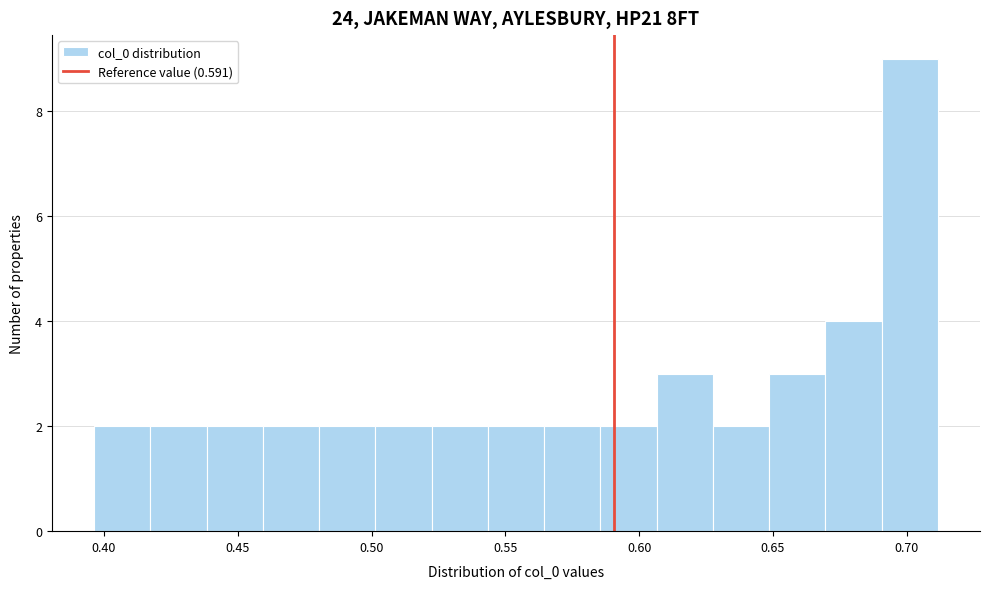

How tall is the bar that spans 0.670 to 0.690 on the x-axis? Neither the bar edges nor the heights are printed on the chart, so give them approximately, as read against the axes.

4